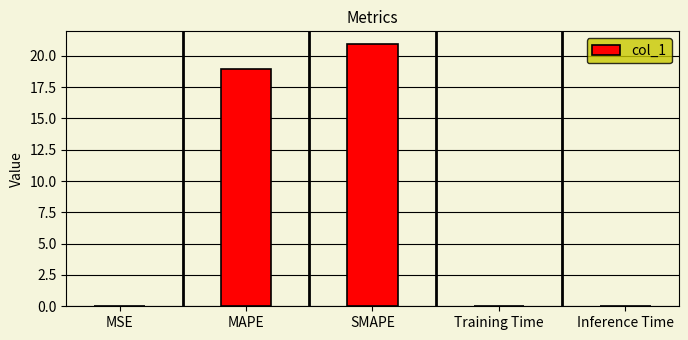

Between MSE and MAPE, which is larger?

MAPE